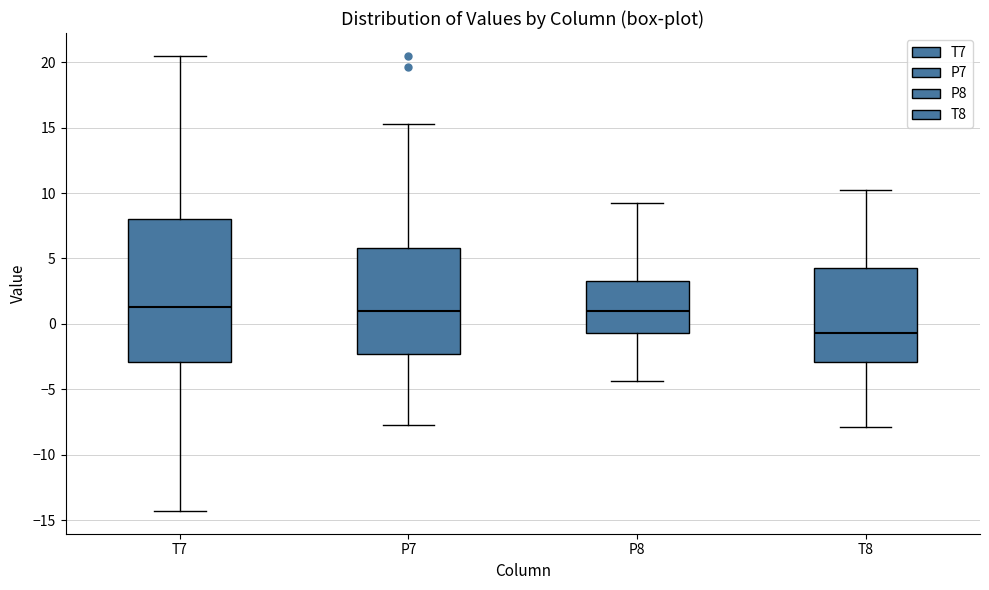

Reading left to right, transcribe this box plot: for each box, give where its median line is, the range the box spans, and where its two whiskers end, as read against the y-axis. The values are not printed on the chart, so give them approximately, as read against the axis.

T7: median 1.5, box -3.0 to 8.0, whiskers -14.5 to 20.5
P7: median 1.0, box -2.5 to 6.0, whiskers -7.5 to 15.5
P8: median 1.0, box -0.5 to 3.5, whiskers -4.5 to 9.0
T8: median -0.5, box -3.0 to 4.5, whiskers -8.0 to 10.0